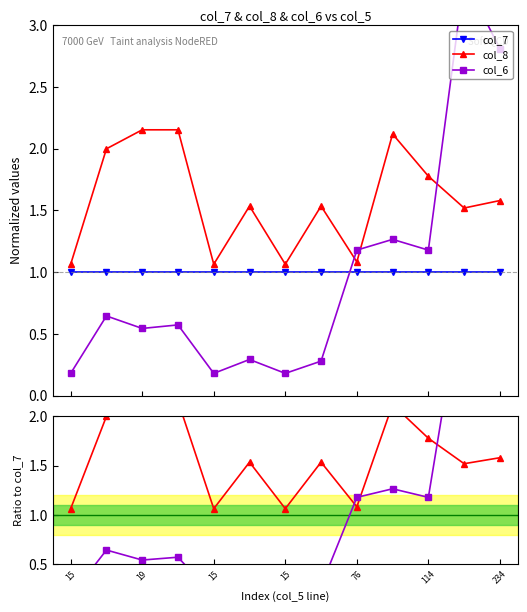

What is the difference between the col_8 / col_7 values at 9 and 11?

0.6